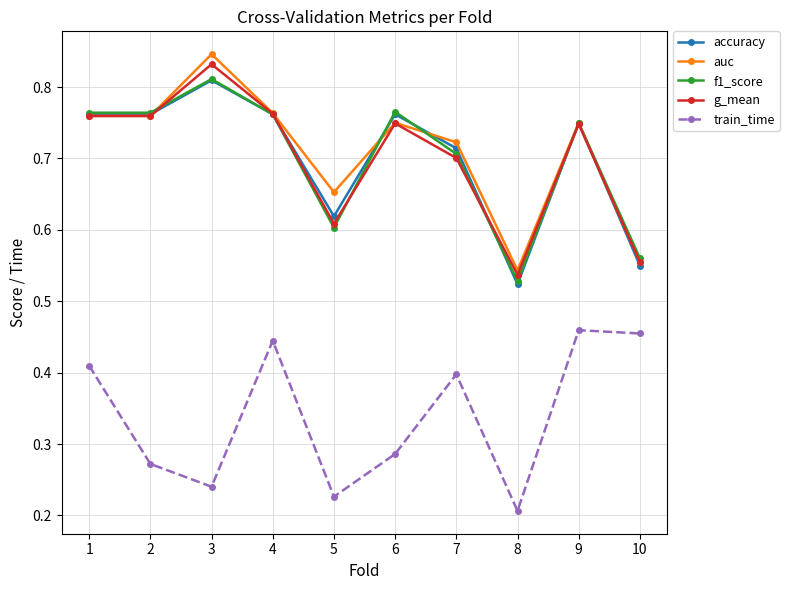

The g_mean series shows 0.4 at 2. True or false?

False